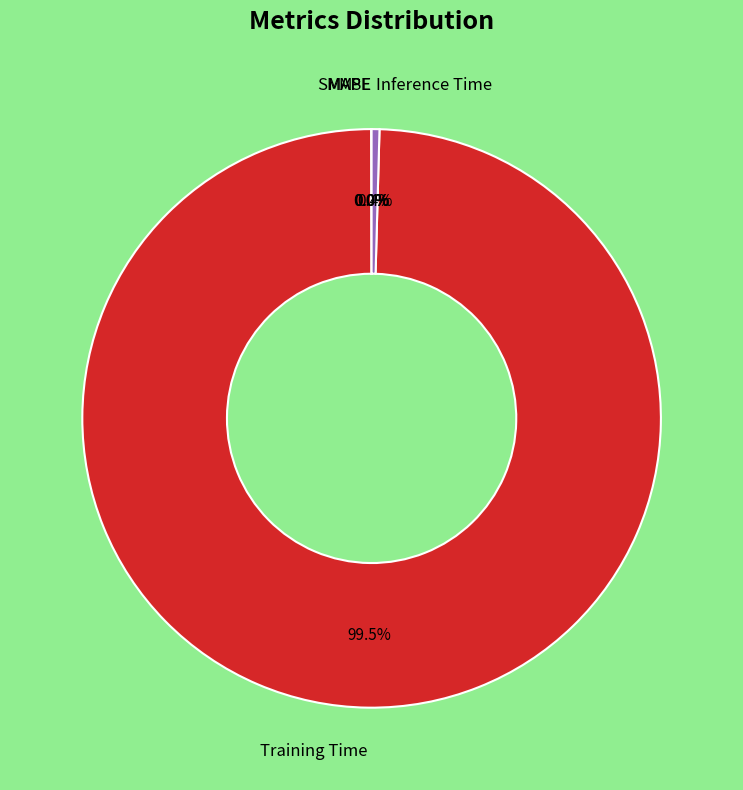

What is the majority slice?

Training Time